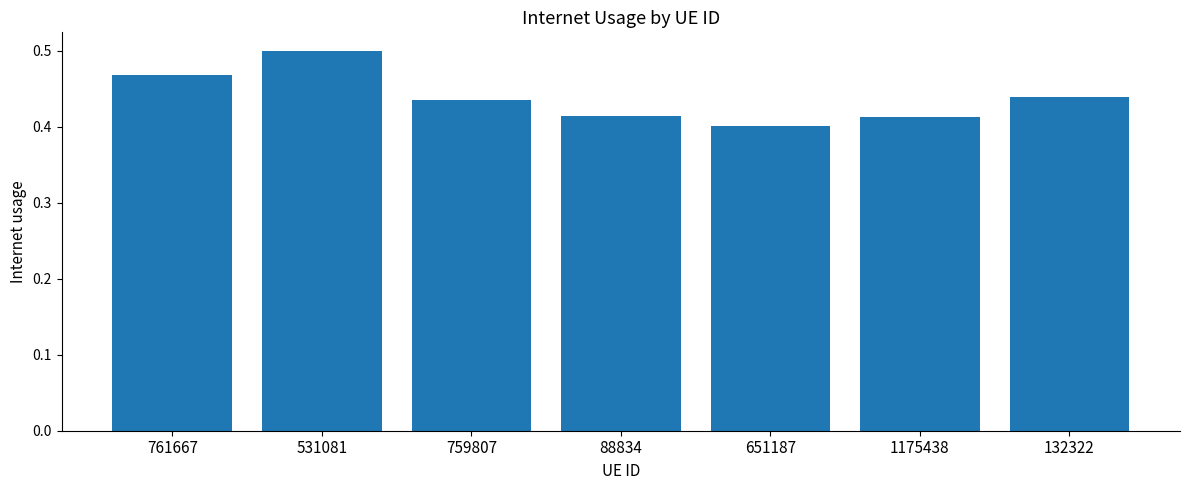

What is the sum of all values?

3.1